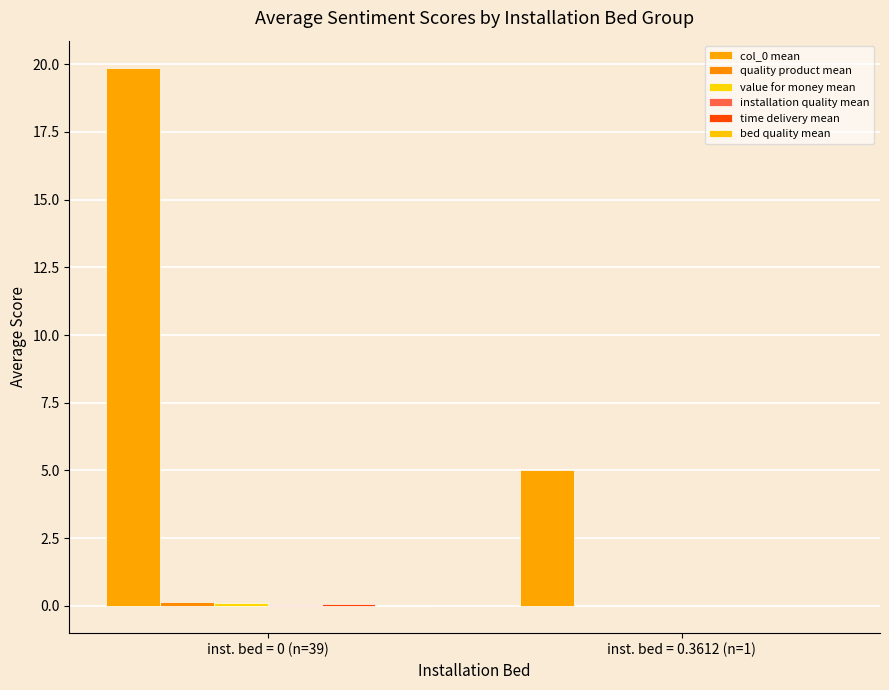

Reading left to right, extract all data points from this chart.

col_0 mean: inst. bed = 0 (n=39)=19.9	inst. bed = 0.3612 (n=1)=5.0
quality product mean: inst. bed = 0 (n=39)=0.1	inst. bed = 0.3612 (n=1)=0.0
value for money mean: inst. bed = 0 (n=39)=0.1	inst. bed = 0.3612 (n=1)=0.0
installation quality mean: inst. bed = 0 (n=39)=0.0	inst. bed = 0.3612 (n=1)=0.0
time delivery mean: inst. bed = 0 (n=39)=0.1	inst. bed = 0.3612 (n=1)=0.0
bed quality mean: inst. bed = 0 (n=39)=-0.0	inst. bed = 0.3612 (n=1)=0.0